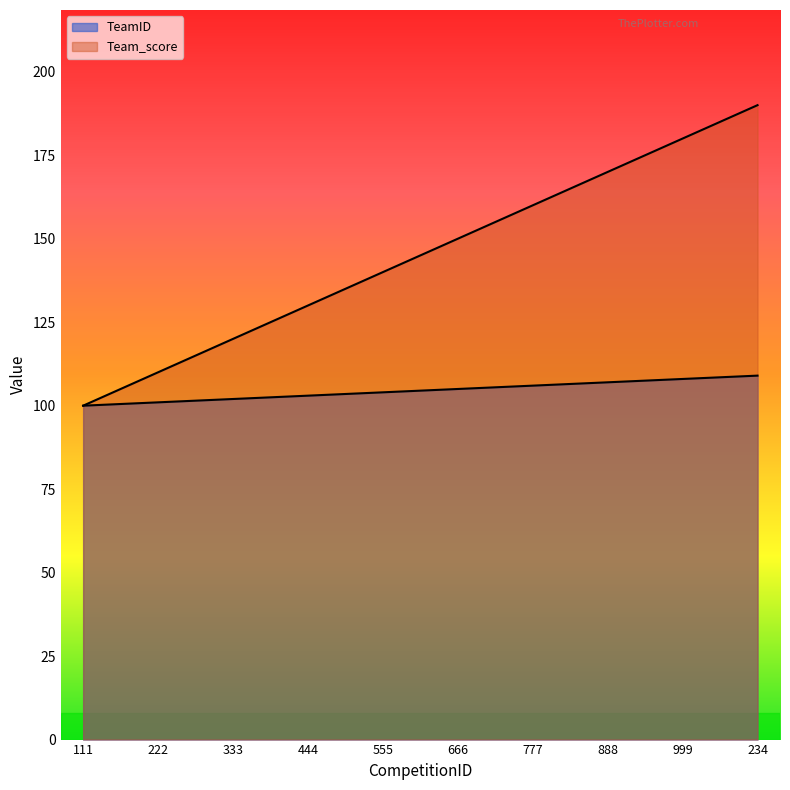

Reading right to left, list all the values displayed in this chart.

TeamID: 234=109	999=108	888=107	777=106	666=105	555=104	444=103	333=102	222=101	111=100
Team_score: 234=190	999=180	888=170	777=160	666=150	555=140	444=130	333=120	222=110	111=100